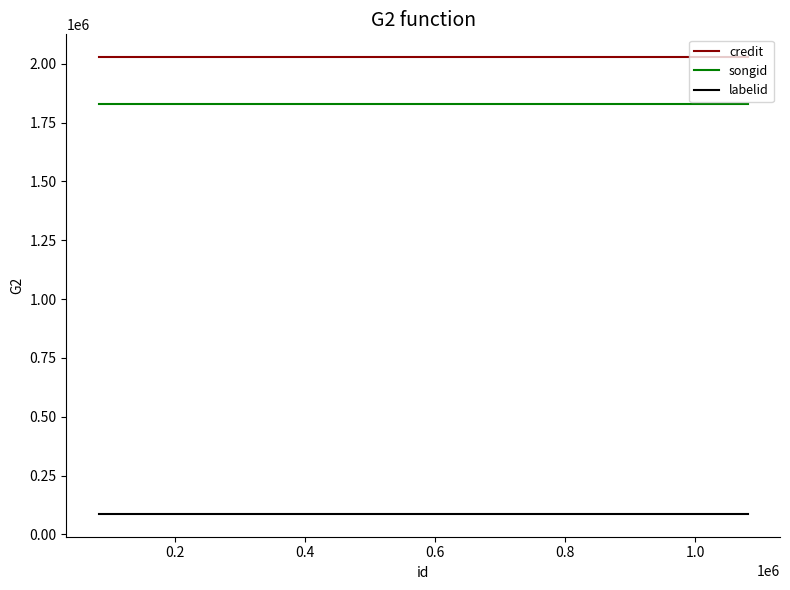

What is the greatest value displayed?

2027905